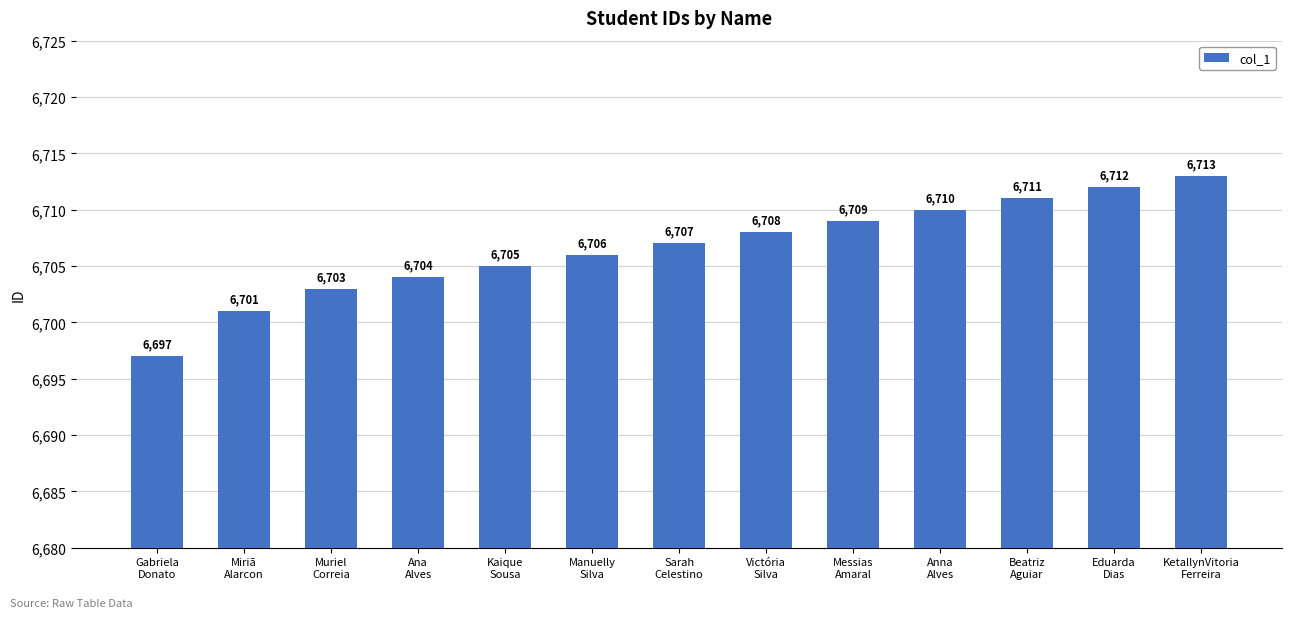

Reading left to right, transcribe all the data shown in this chart.

Gabriela
Donato=6697	Miriã
Alarcon=6701	Muriel
Correia=6703	Ana
Alves=6704	Kaique
Sousa=6705	Manuelly
Silva=6706	Sarah
Celestino=6707	Victória
Silva=6708	Messias
Amaral=6709	Anna
Alves=6710	Beatriz
Aguiar=6711	Eduarda
Dias=6712	KetallynVitoria
Ferreira=6713